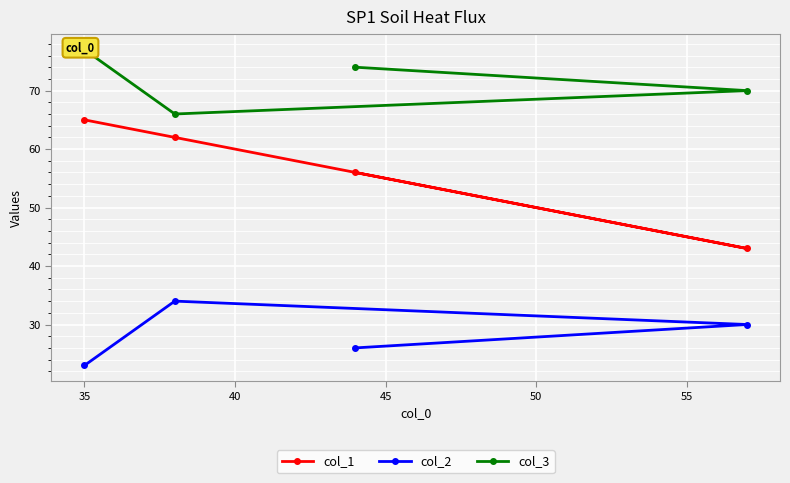

What is the value of the col_1 point at the 3rd from the left?

56